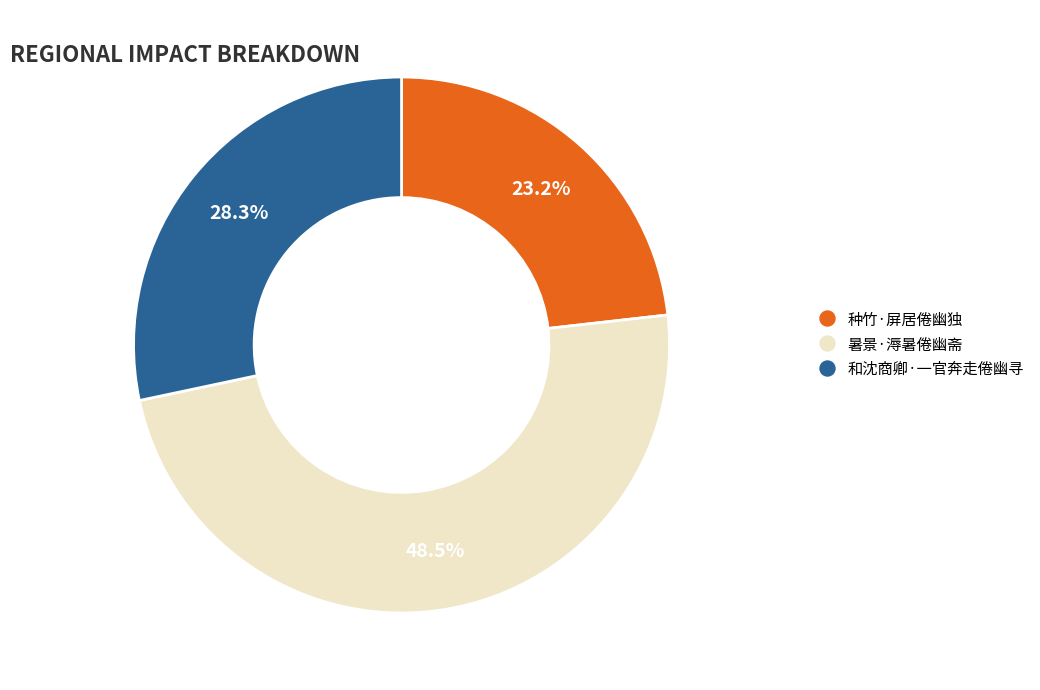

What is the total percentage of 种竹·屏居倦幽独 and 和沈商卿·一官奔走倦幽寻?

51.5%